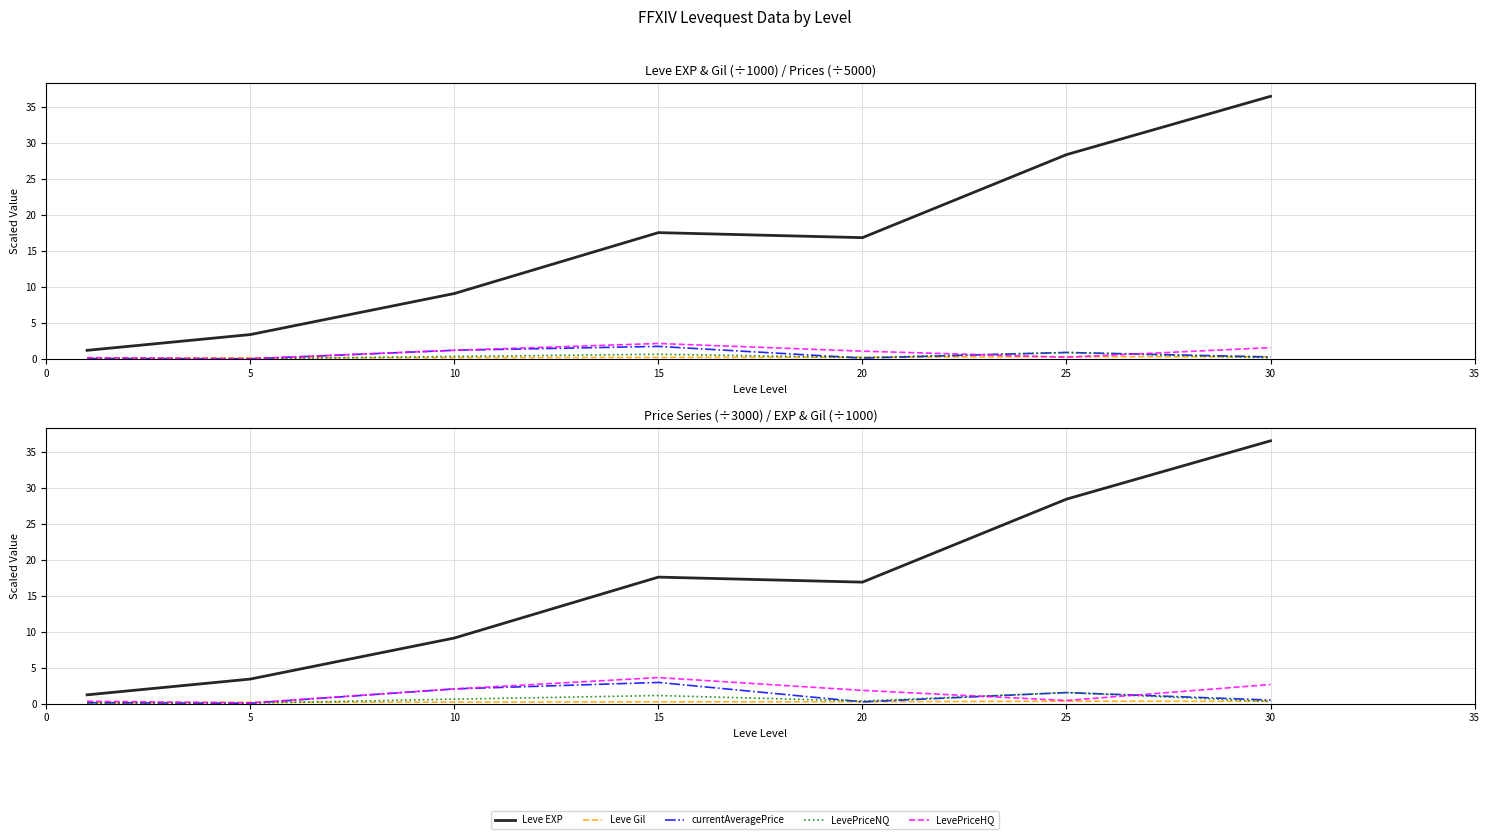

Which category has the highest value in the LevePriceNQ series?

25